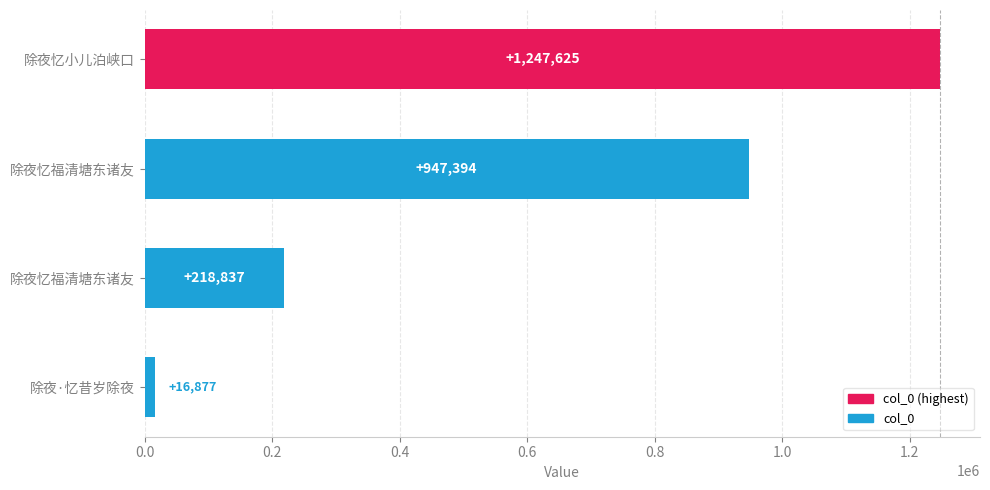

What is the average value?

607683